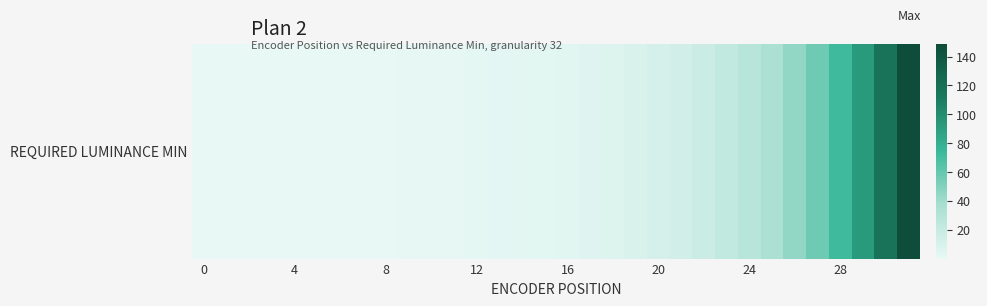

What is the difference between the maximum and second lowest values?

148.6